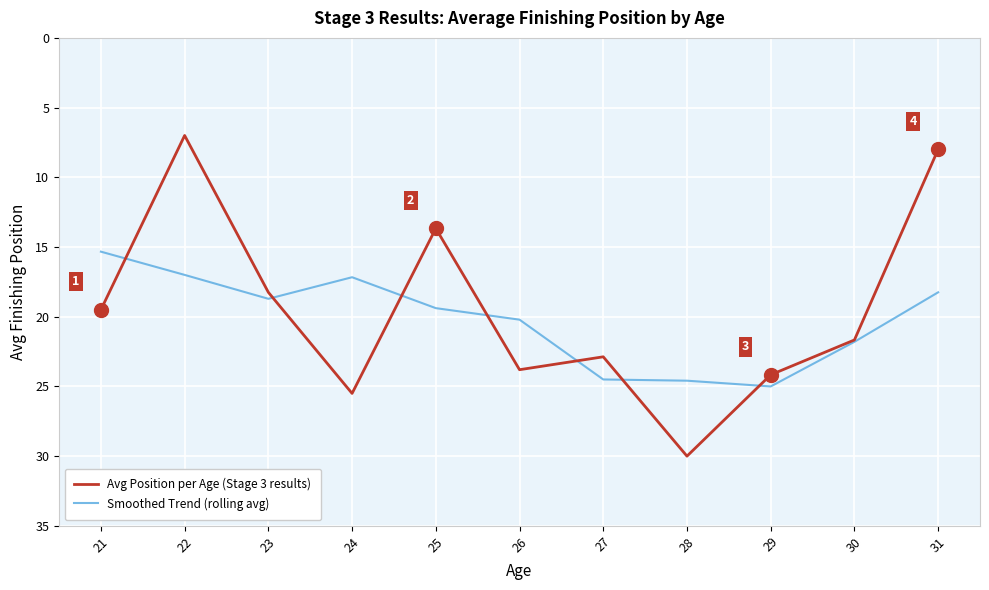

What is the minimum value shown in the chart?

7.0